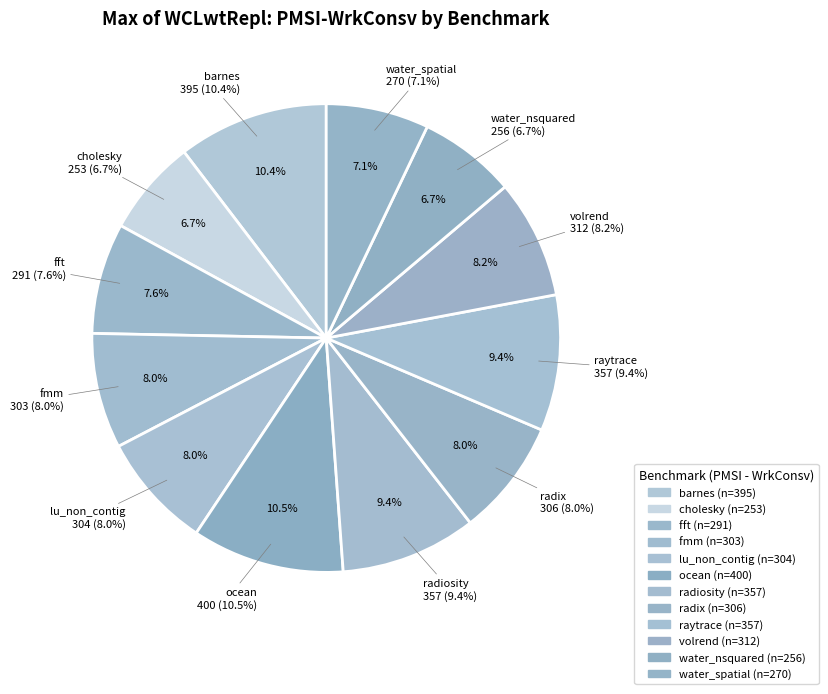

How many slices are in this pie chart?

12